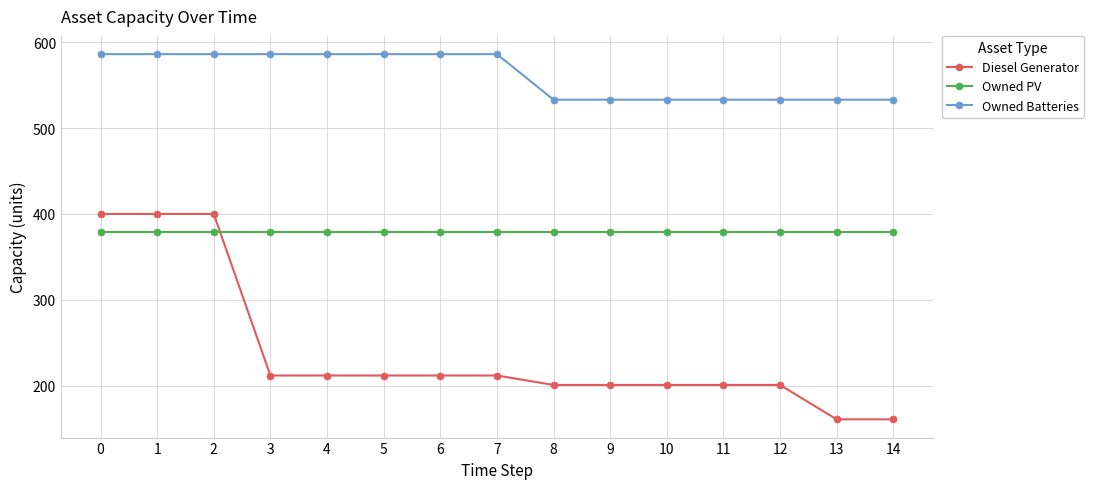

At how many categories does at least one series exceed 187?

15